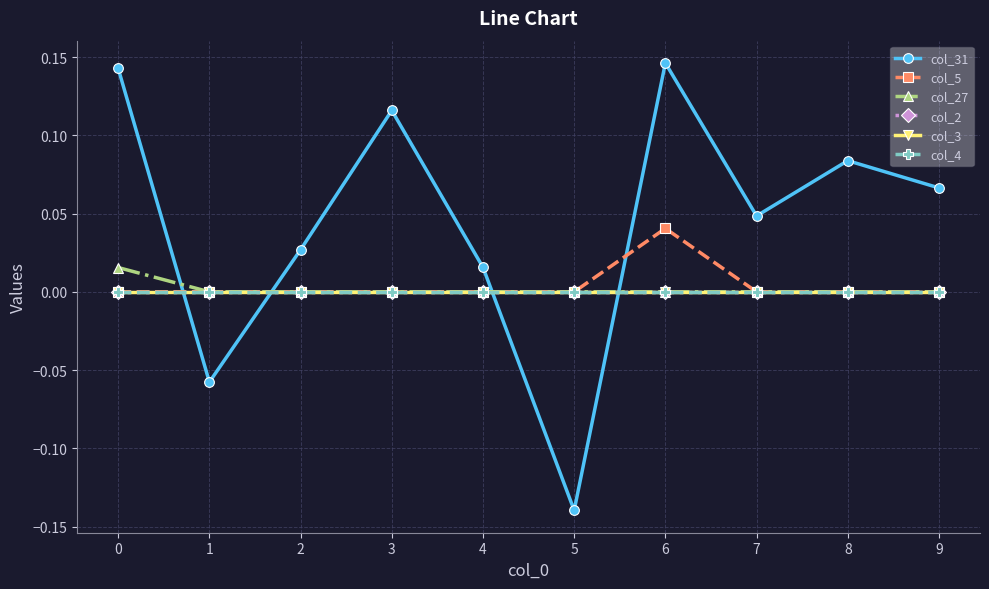

At how many categories does at least one series exceed 0?

8